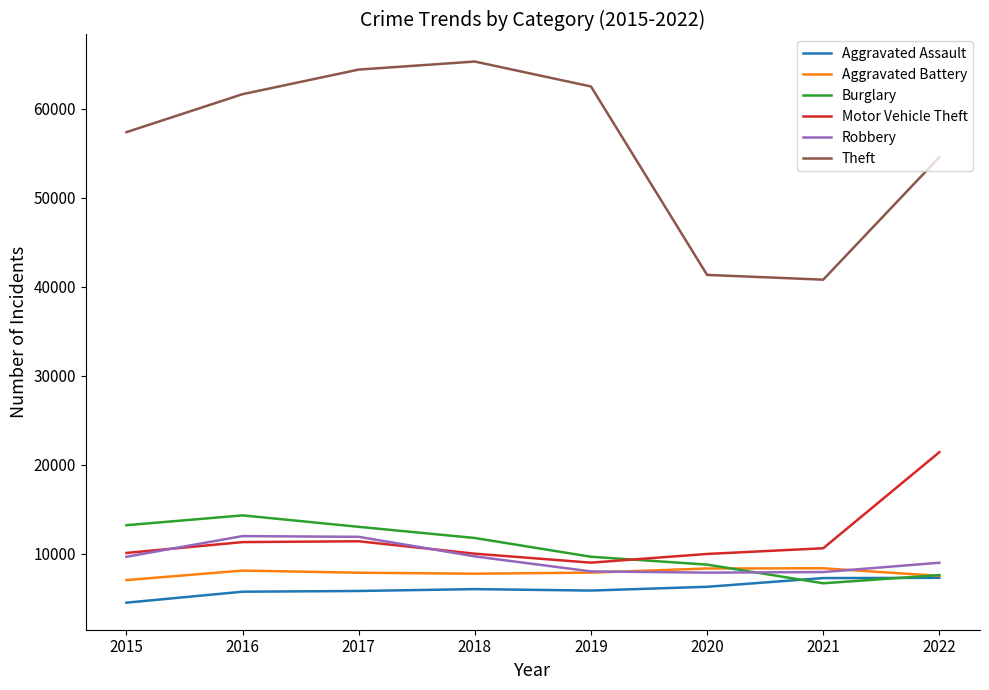

What is the approximate value of Aggravated Assault at 2015?

4480